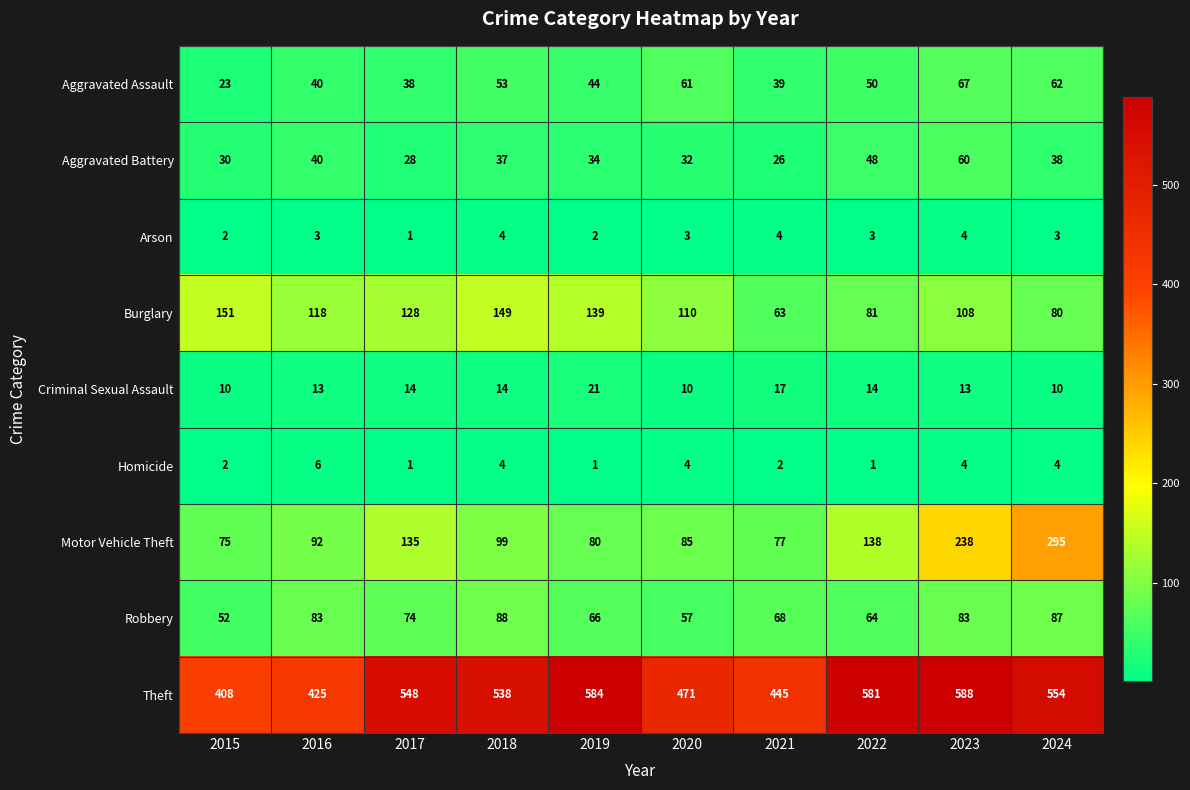

What is the approximate value of Robbery at 2022, to the nearest 10?

60